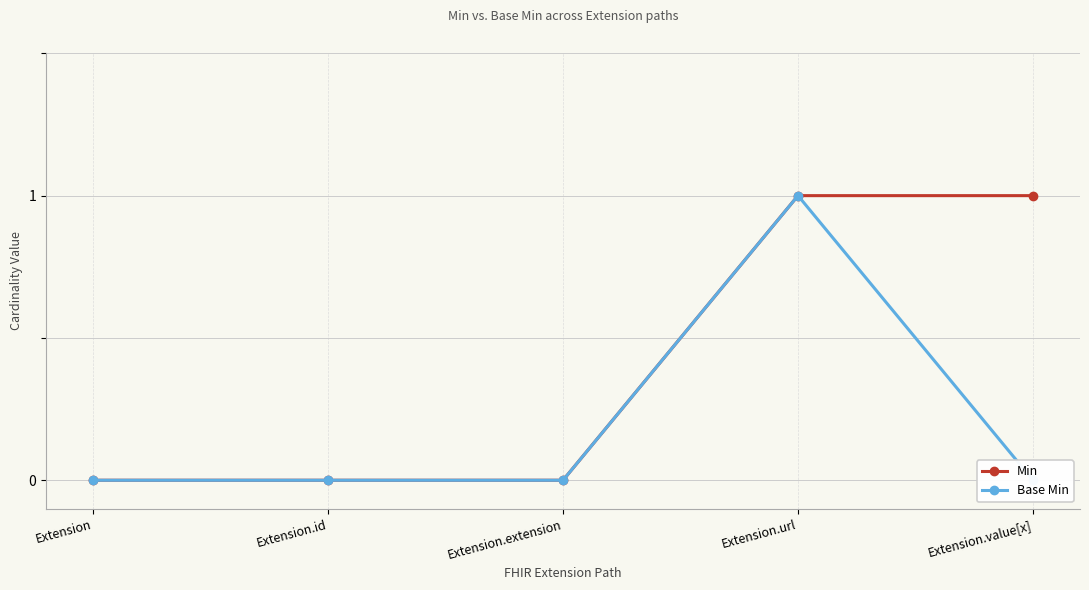

Is it true that Min equals 0 at Extension.extension?

True